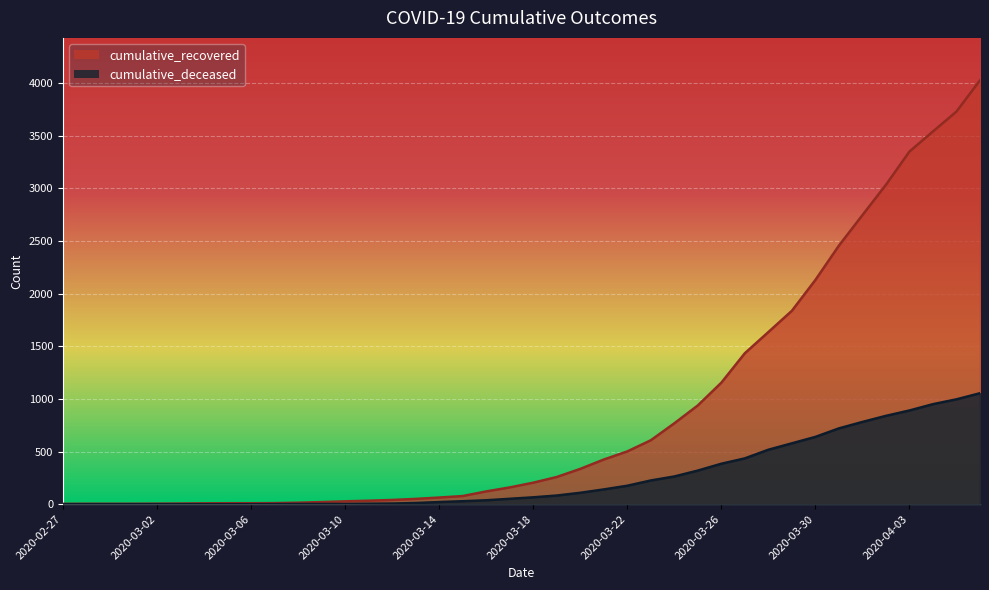

True or false: cumulative_recovered has more than 1 points higher than both neighbors.

False